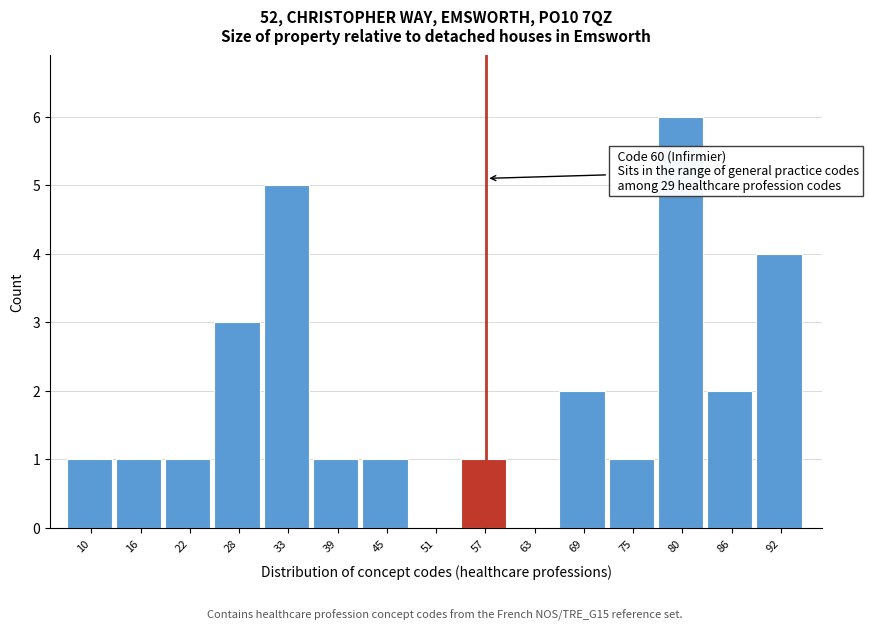

Reading right to left, what are all the values shown in this chart?

92=4	86=2	80=6	75=1	69=2	63=0	57=1	51=0	45=1	39=1	33=5	28=3	22=1	16=1	10=1